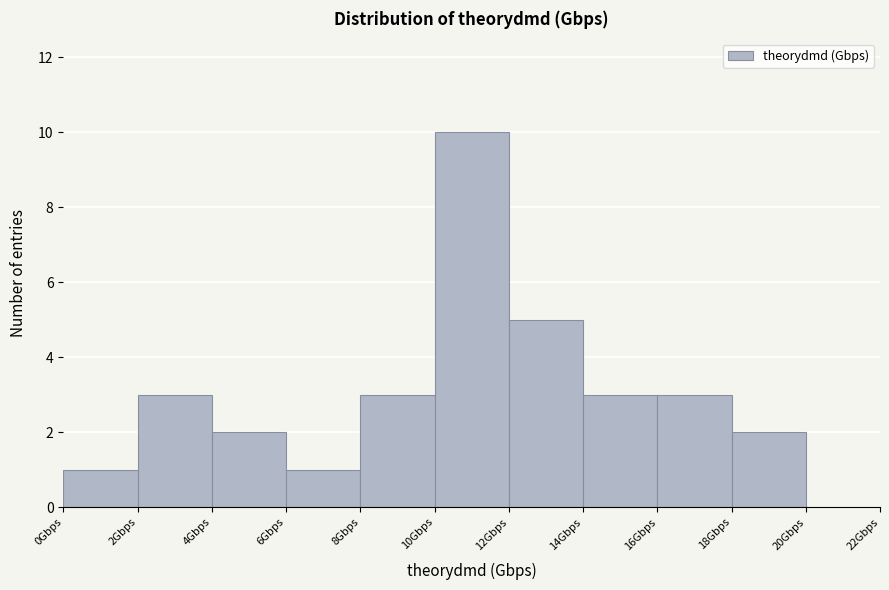

Reading left to right, transcribe this chart: for each bar, give the range it covers on the x-axis and its height. The values are not printed on the chart, so give them approximately, as read against the axis.

0 to 2: 1
2 to 4: 3
4 to 6: 2
6 to 8: 1
8 to 10: 3
10 to 12: 10
12 to 14: 5
14 to 16: 3
16 to 18: 3
18 to 20: 2
20 to 22: 0